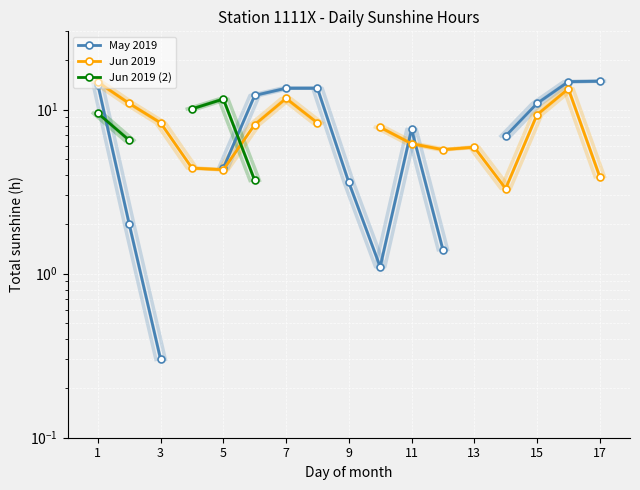

List the series in order of their peak value, highest first.

May 2019, Jun 2019, Jun 2019 (2)